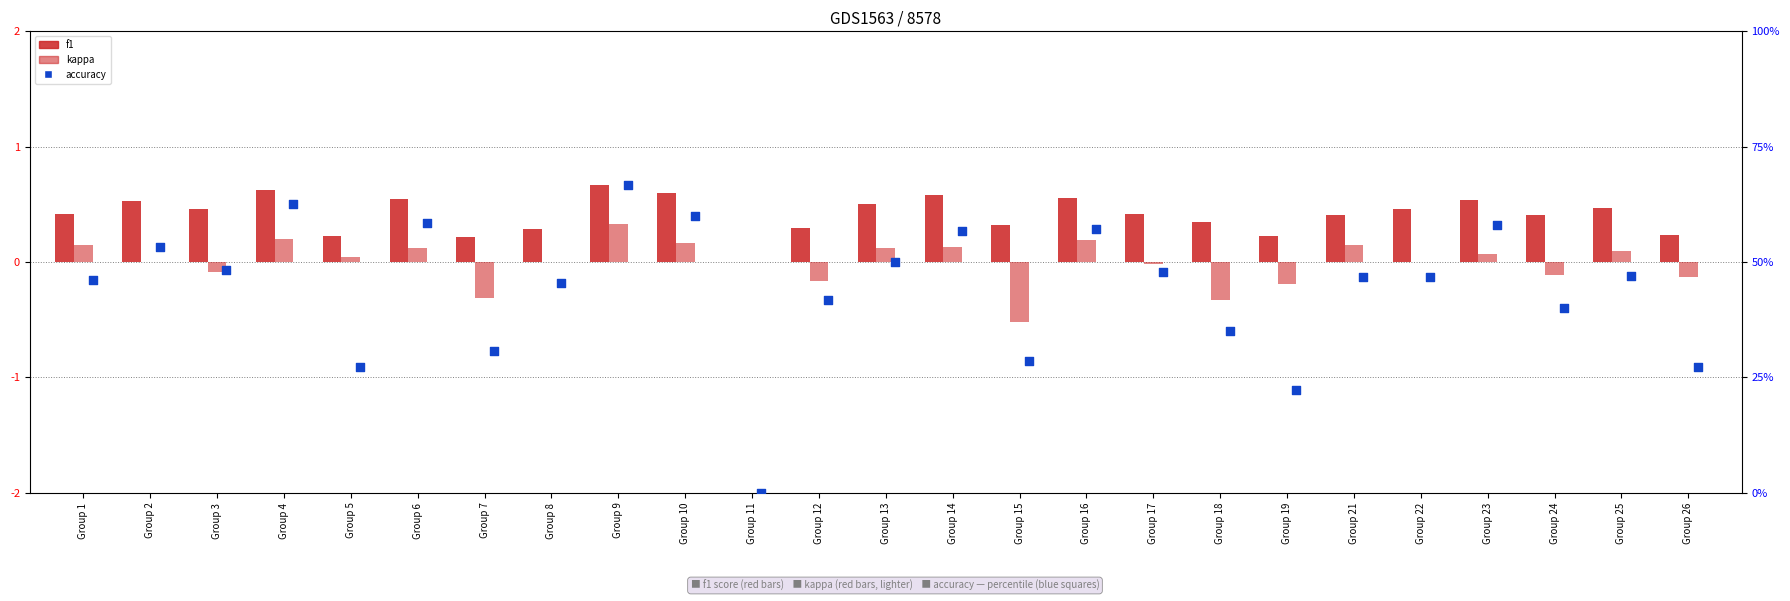

What are all the series names shown in the legend?

f1, kappa, accuracy